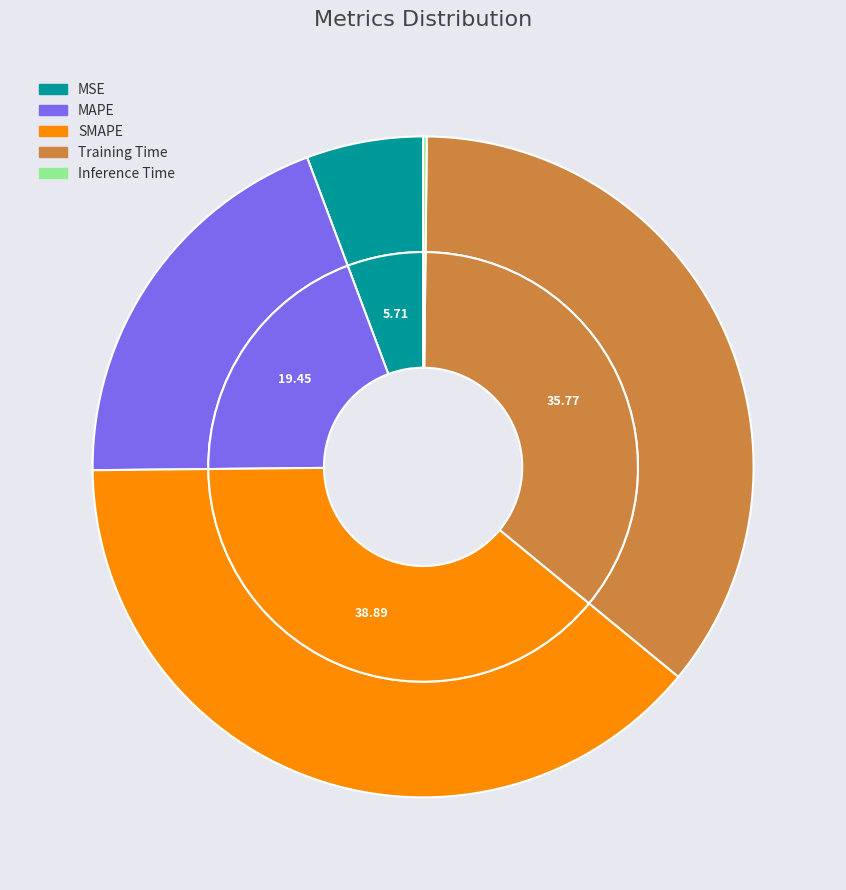

To the nearest percent, what is the difference between the largest and smallest slice percentages?

39%